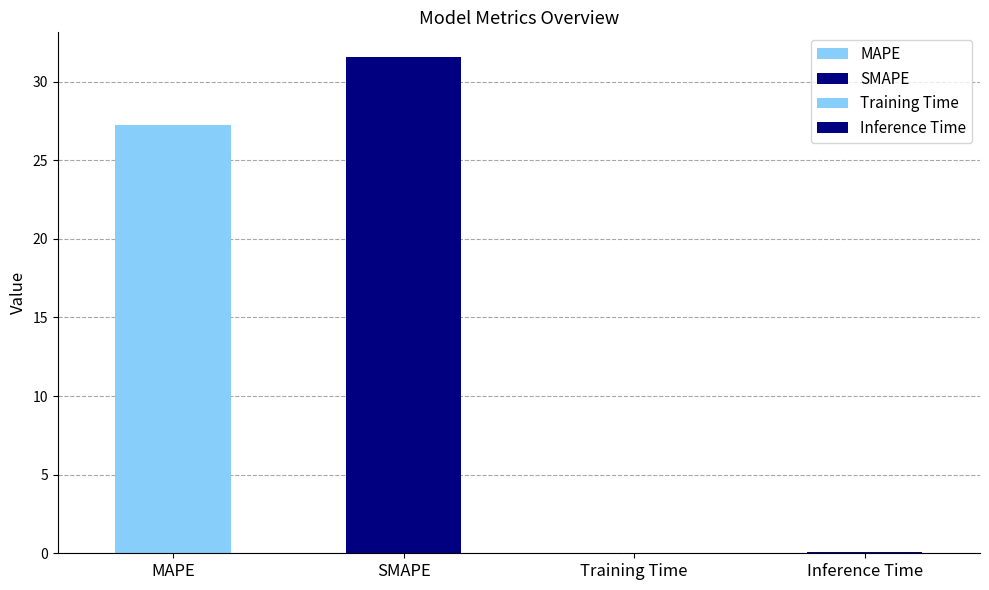

What position from the left is Training Time?

3